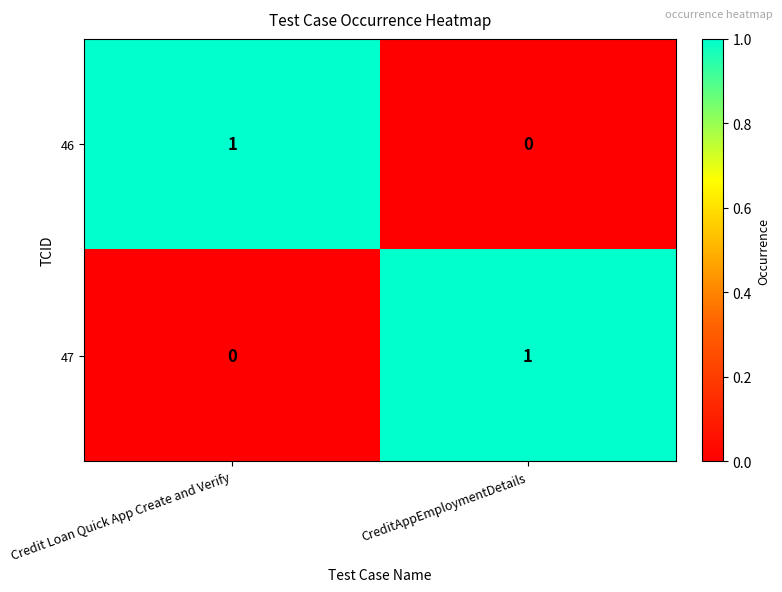

Is the value of 47 at Credit Loan Quick App Create and Verify greater than the value of 46 at Credit Loan Quick App Create and Verify?

No